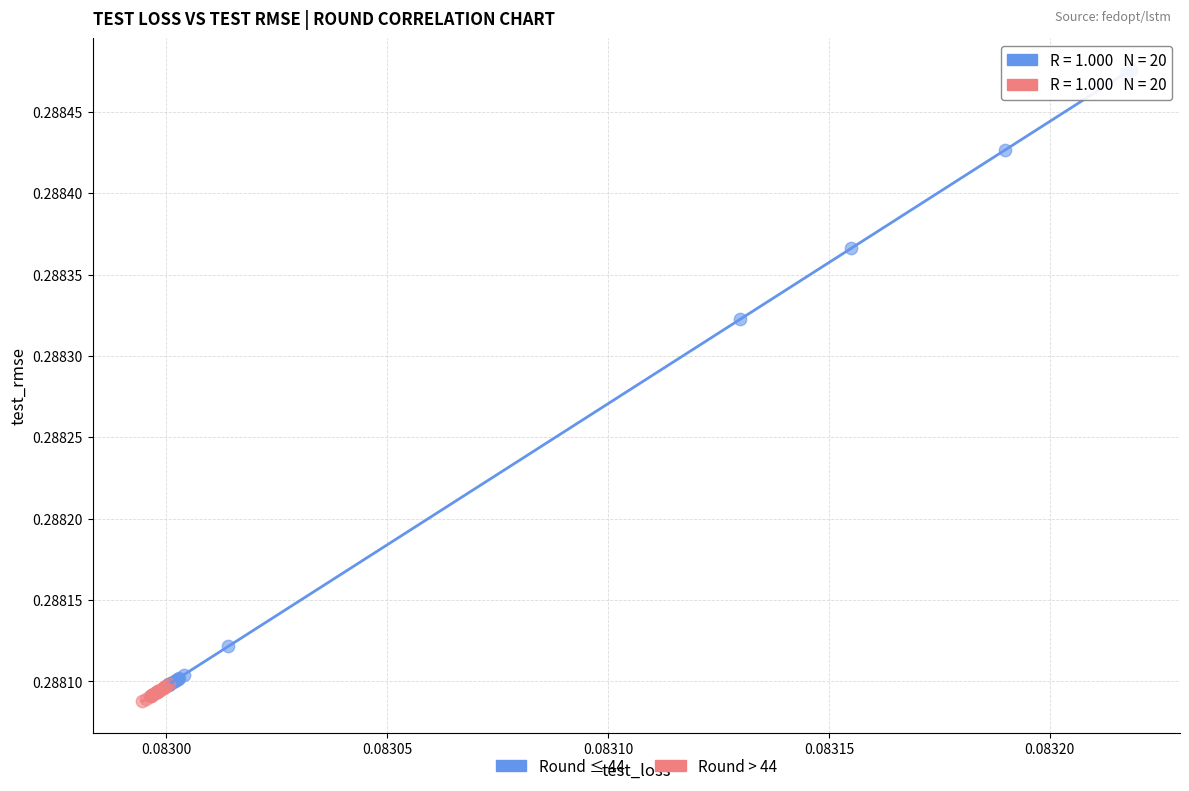

Which series reaches the maximum Y coordinate?

Round ≤ 44